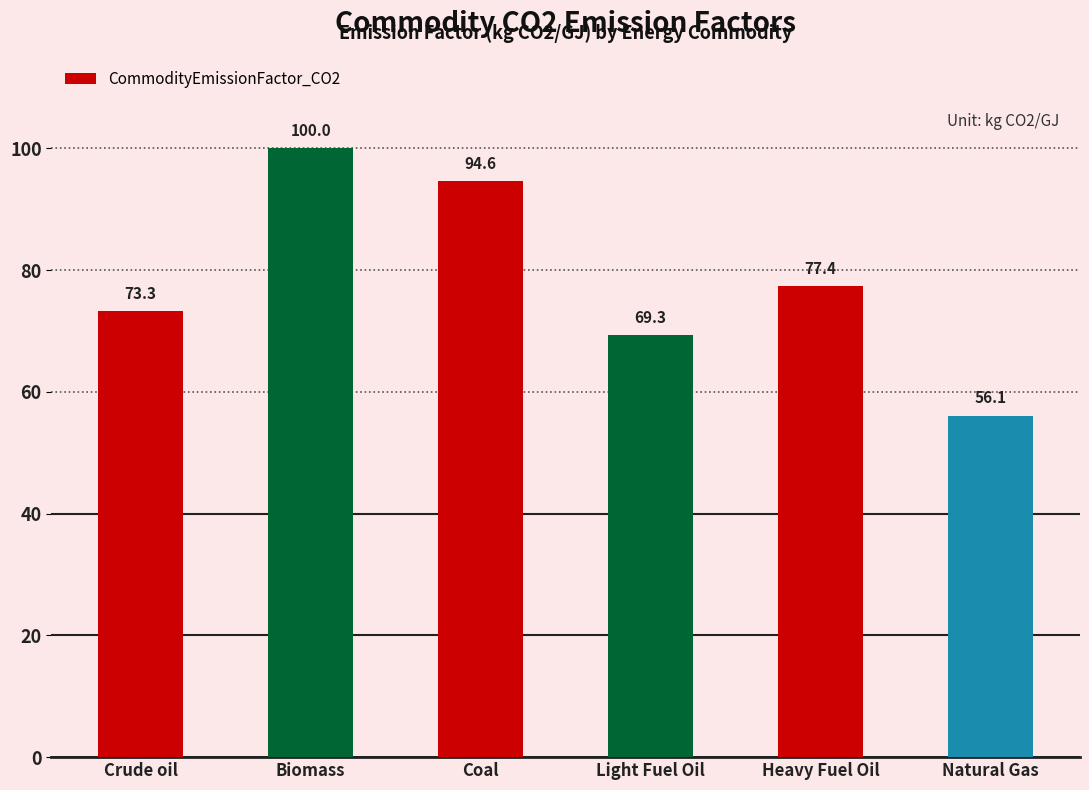

Reading left to right, extract all data points from this chart.

Crude oil=73.3	Biomass=100.0	Coal=94.6	Light Fuel Oil=69.3	Heavy Fuel Oil=77.4	Natural Gas=56.1